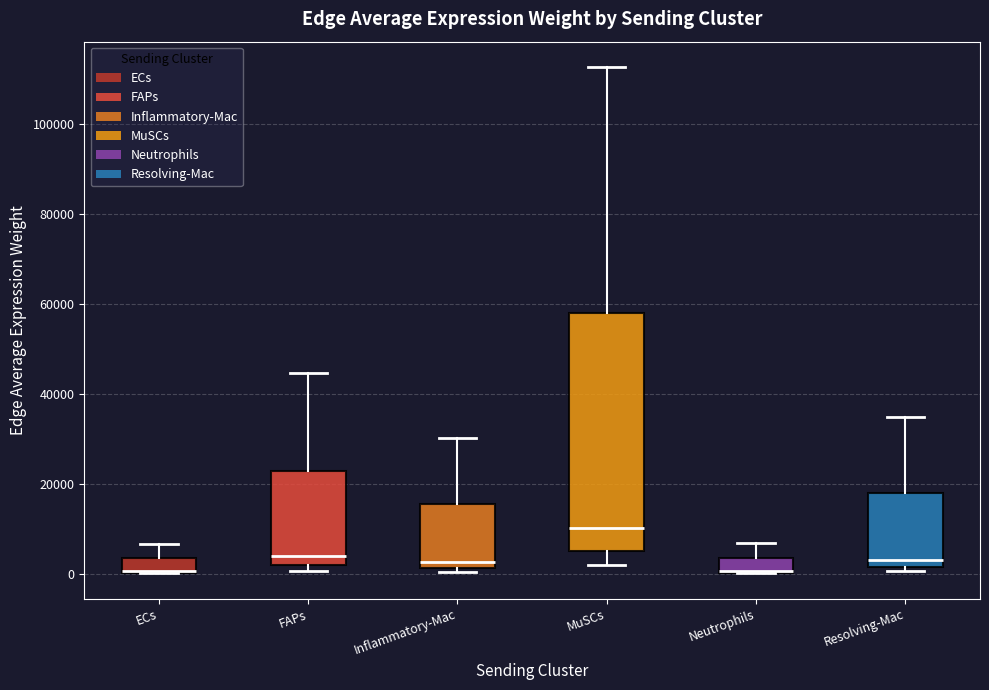

Comparing the boxes themselves (not the whiskers), which one is the tallest?

MuSCs